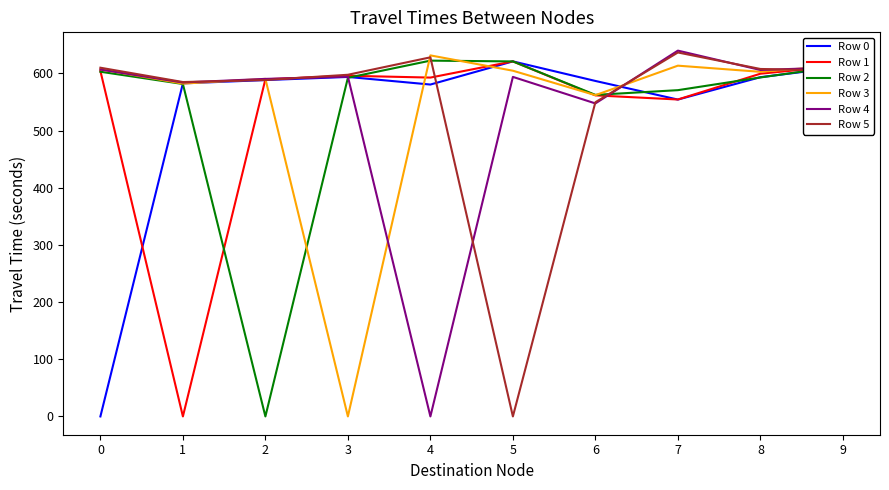

True or false: Row 4 has a value of 304.6 at 6.

False